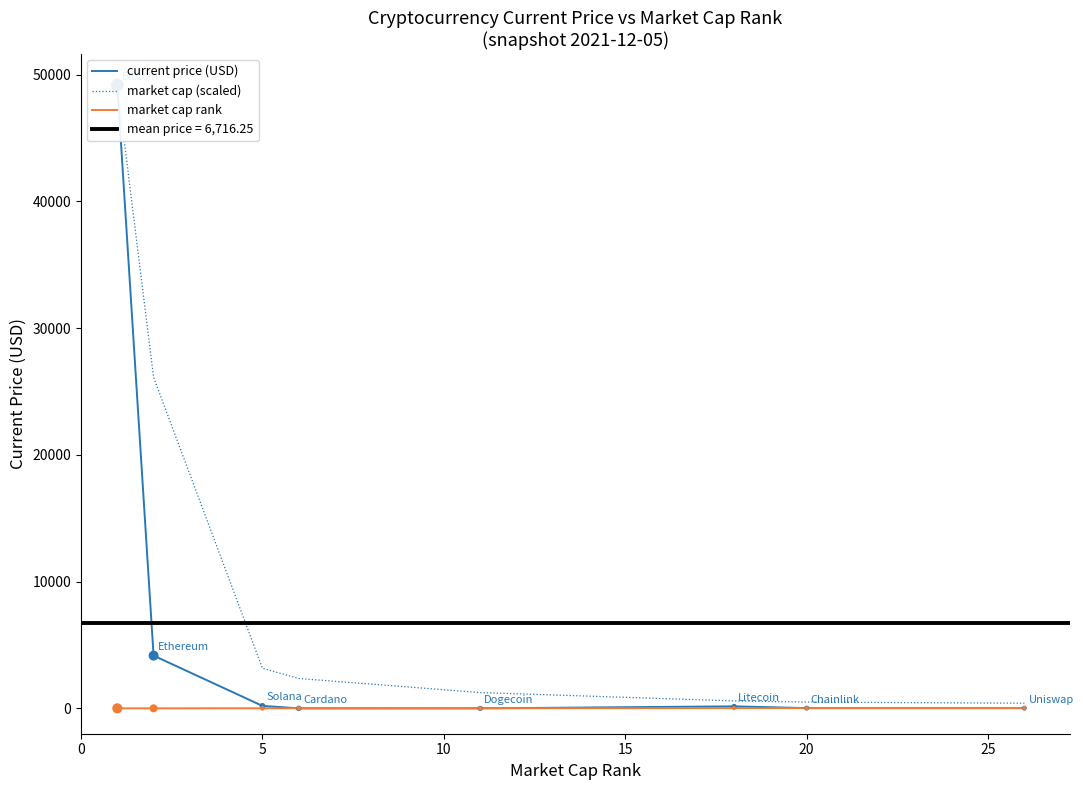

Which series has the widest spread of Y values?

current price (USD)